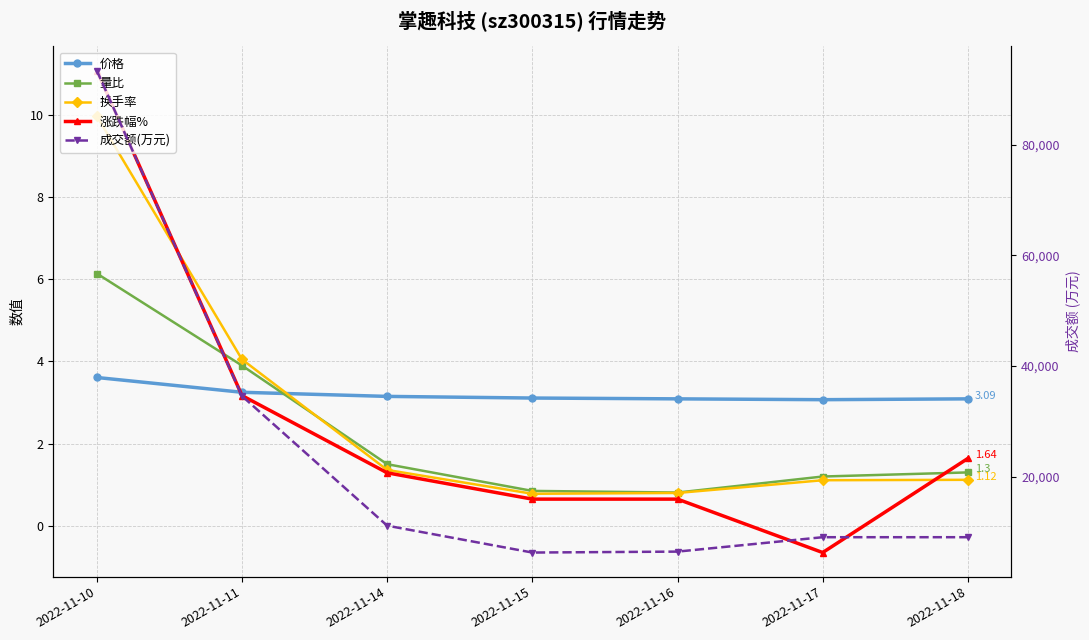

What is the difference between the second highest and second lowest values in the 价格 series?

0.2